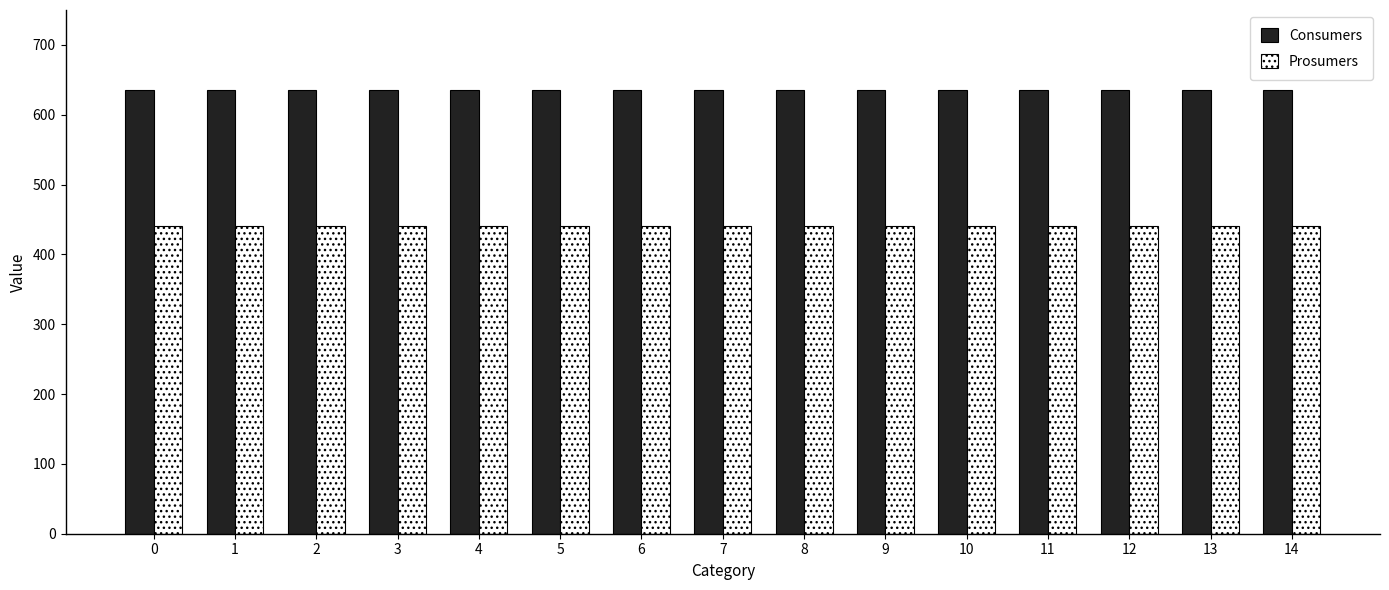

What is the difference between the highest and lowest values at 13?

195